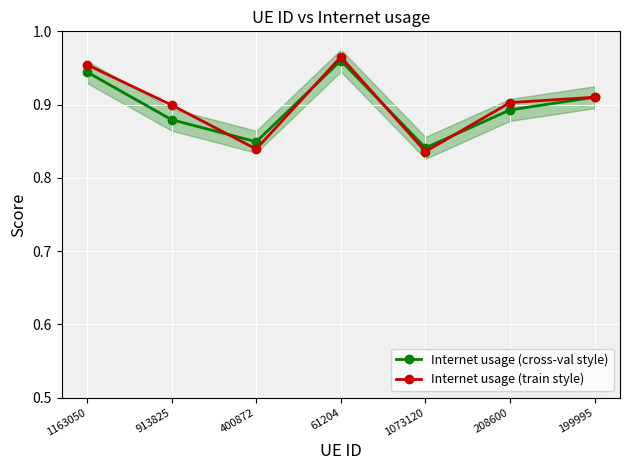

What is the difference between the maximum and second lowest values in the Internet usage (cross-val style) series?

0.1